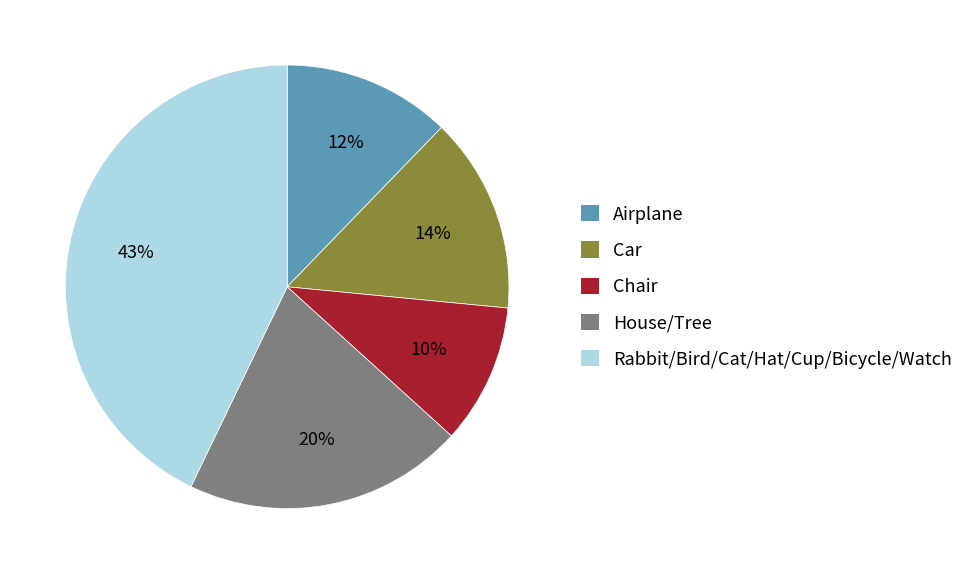

Is there a majority slice in this chart?

No